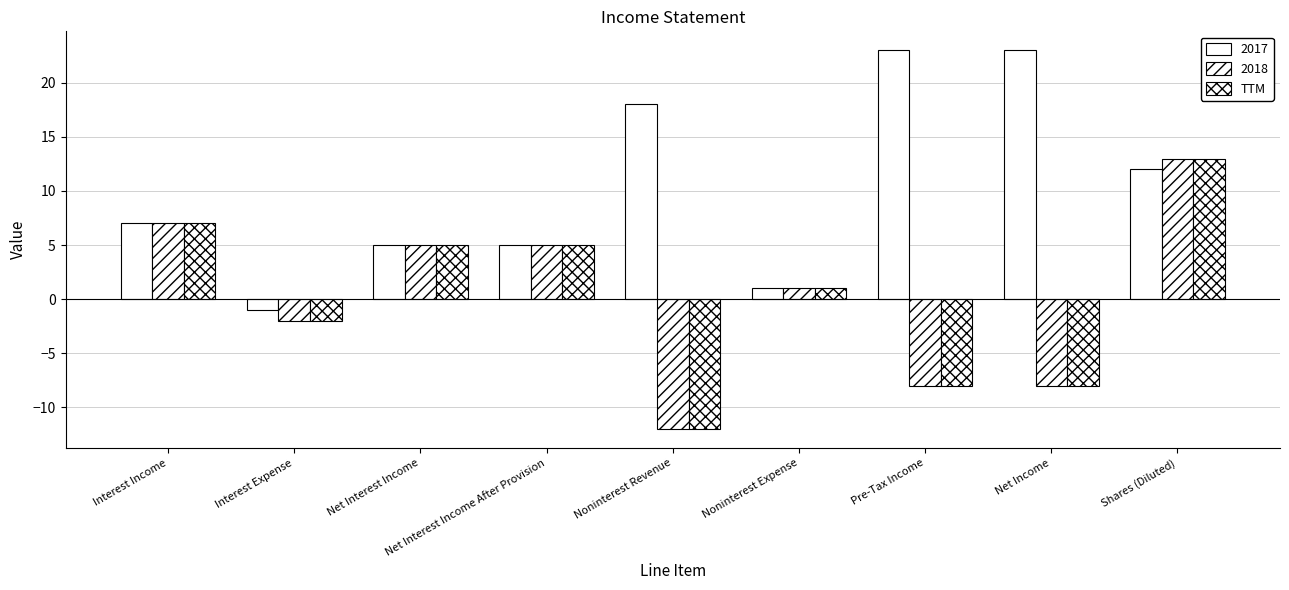

Are the bars grouped side by side (vs. stacked)?

Yes